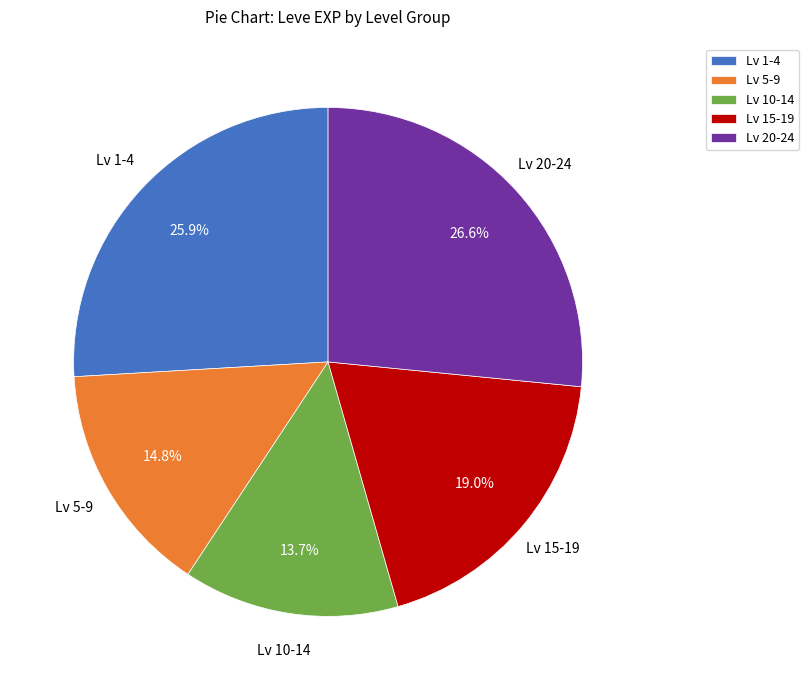

Between Lv 15-19 and Lv 5-9, which is larger?

Lv 15-19